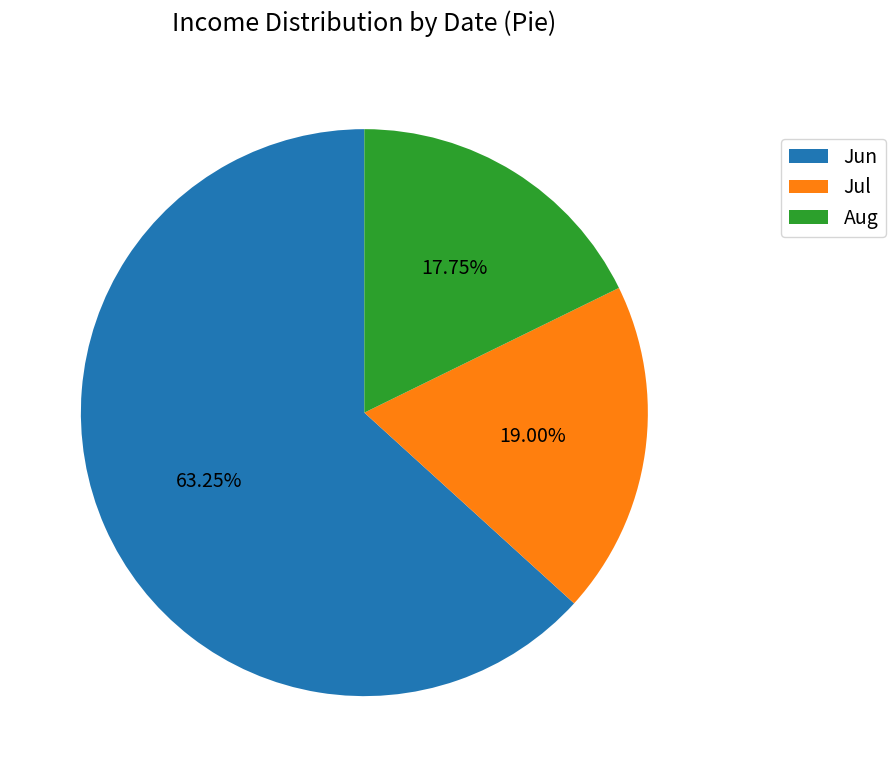

Which has a higher value, Jun or Jul?

Jun